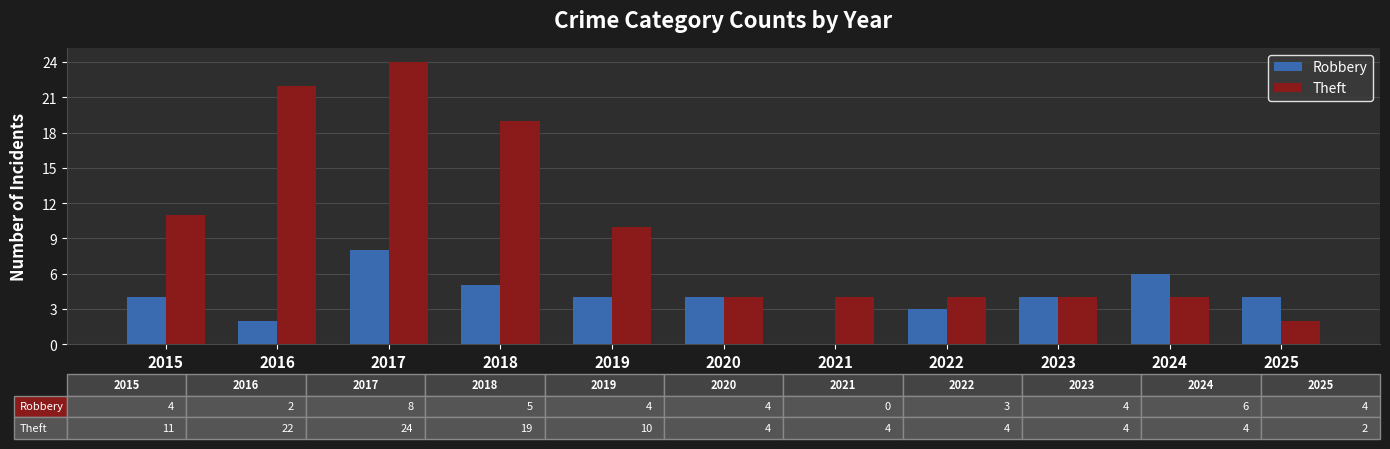

What value does the Robbery series have at 2024?

6